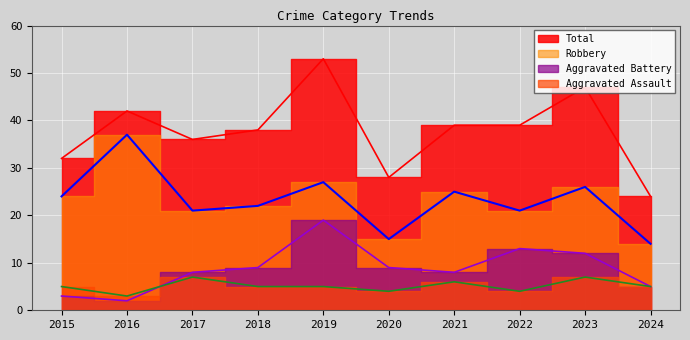

Where is the first local minimum for Aggravated Battery?

2016